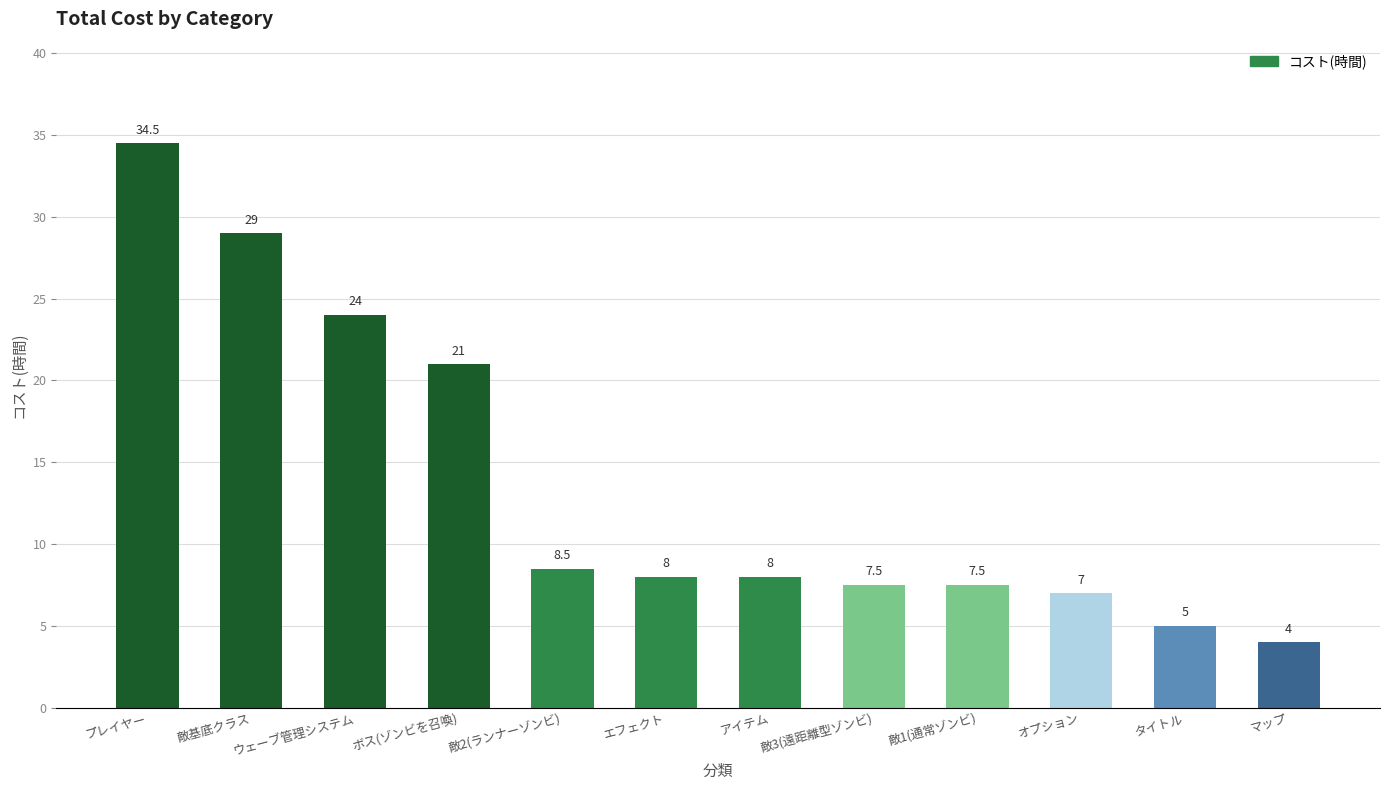

What is the difference between the second highest and second lowest values?

24.0